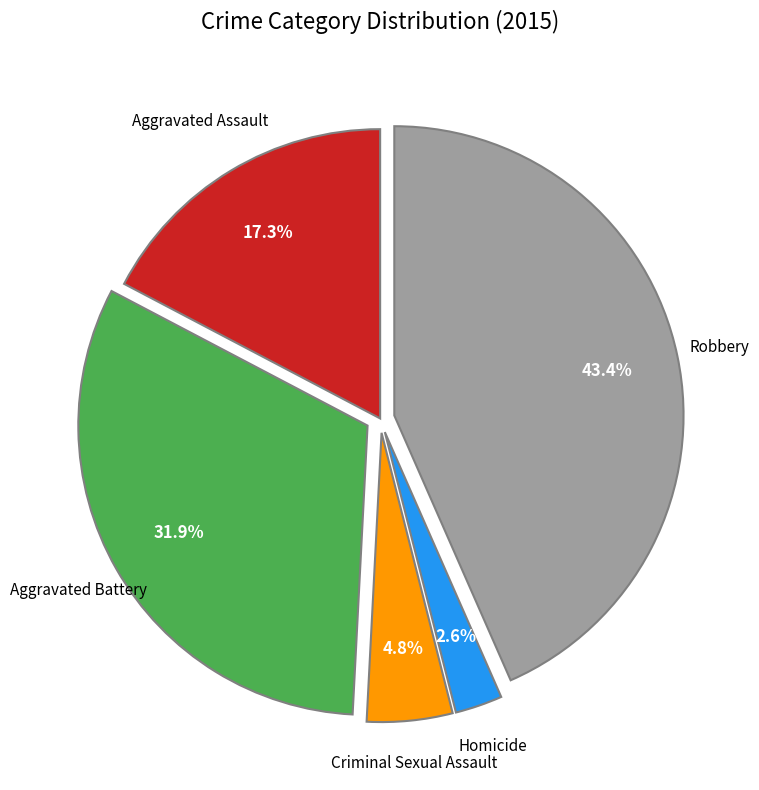

Does any single category account for the majority?

No